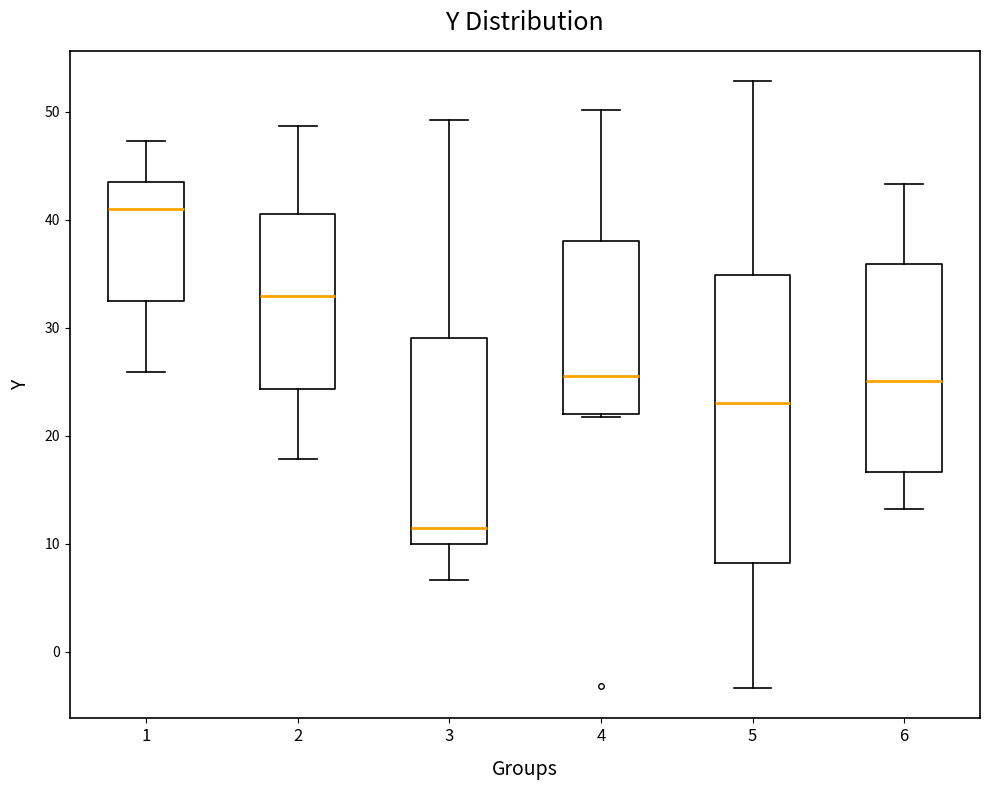

Where is the lower edge of the box at x = 1 on the y-axis? The values are not printed on the chart, so give them approximately, as read against the axis.

32